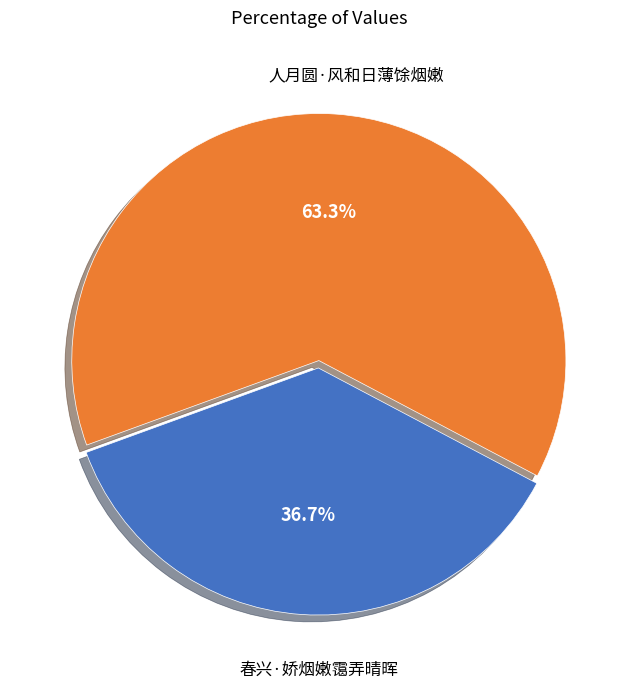

Rank the categories by value from lowest to highest.

春兴·娇烟嫩霭弄晴晖, 人月圆·风和日薄馀烟嫩